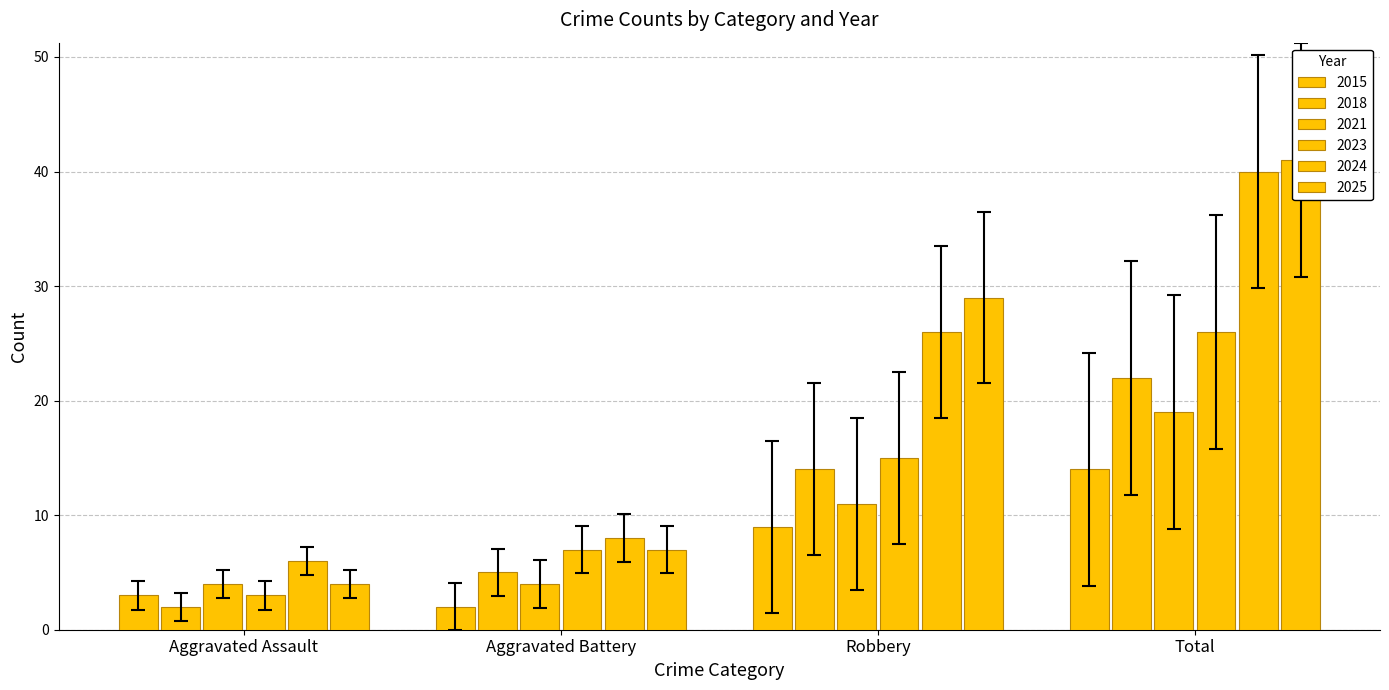

Between Aggravated Battery and Robbery, which is larger?

Robbery